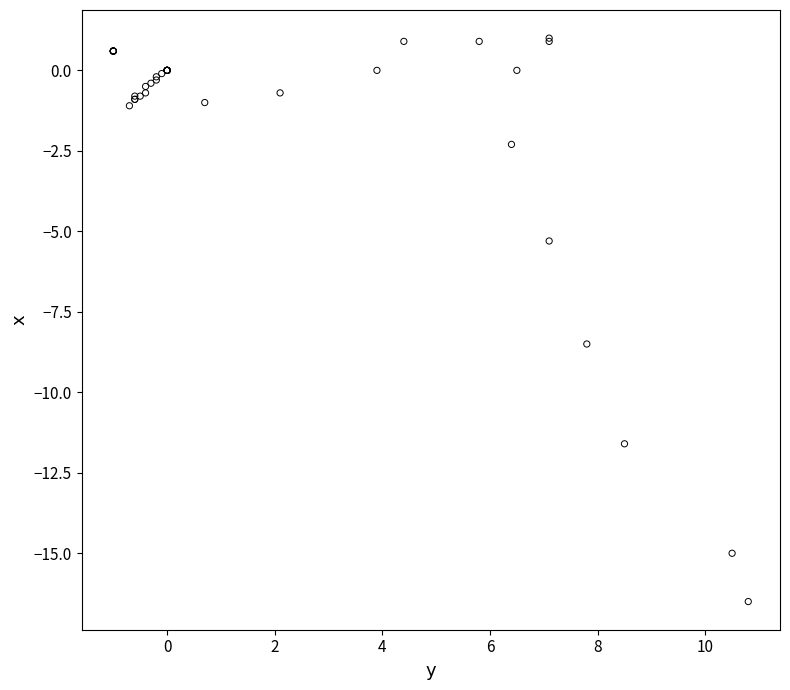

What Y value in the scatter plot is closest to -7?

-8.5